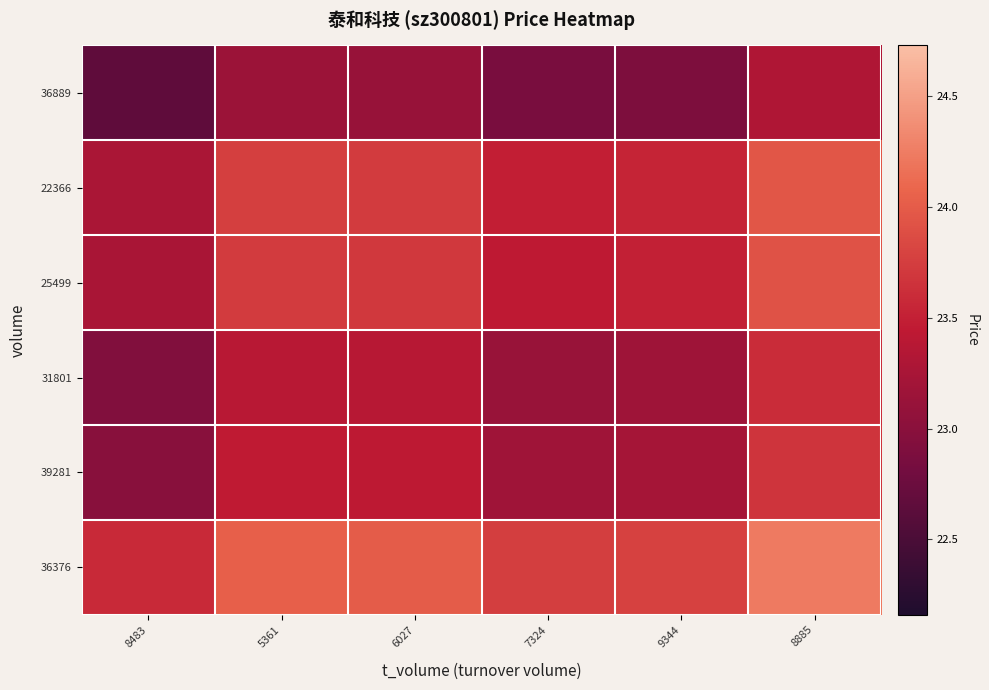

Reading right to left, extract all data points from this chart.

36889: 8885=23.3	9344=22.9	7324=22.9	6027=23.1	5361=23.1	8483=22.7
22366: 8885=24.0	9344=23.5	7324=23.5	6027=23.7	5361=23.8	8483=23.3
25499: 8885=23.9	9344=23.5	7324=23.4	6027=23.7	5361=23.7	8483=23.3
31801: 8885=23.6	9344=23.2	7324=23.1	6027=23.4	5361=23.4	8483=22.9
39281: 8885=23.7	9344=23.2	7324=23.2	6027=23.4	5361=23.5	8483=23.0
36376: 8885=24.2	9344=23.8	7324=23.8	6027=24.0	5361=24.0	8483=23.6